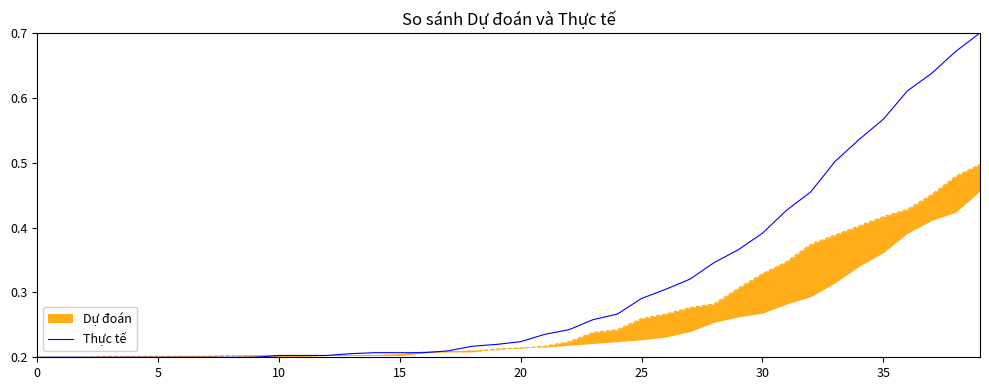

What is the difference between the maximum and minimum values?

0.5